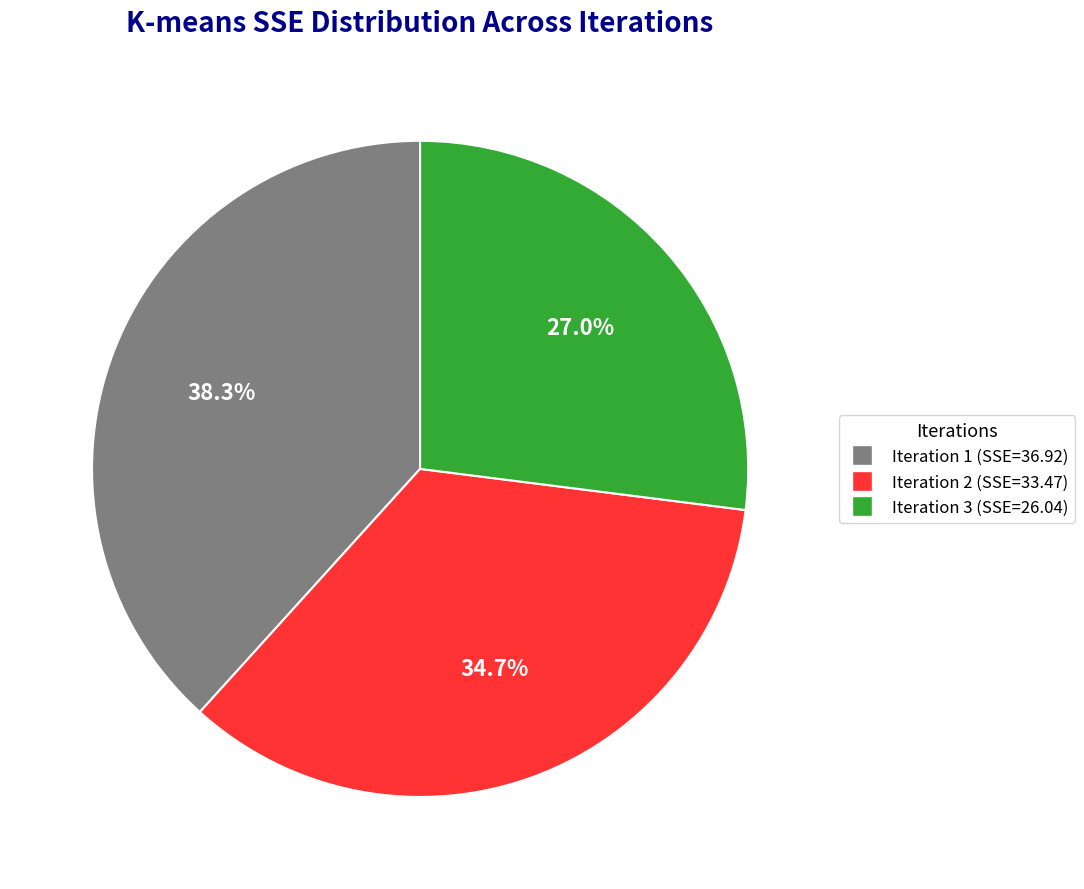

Does any single category account for the majority?

No